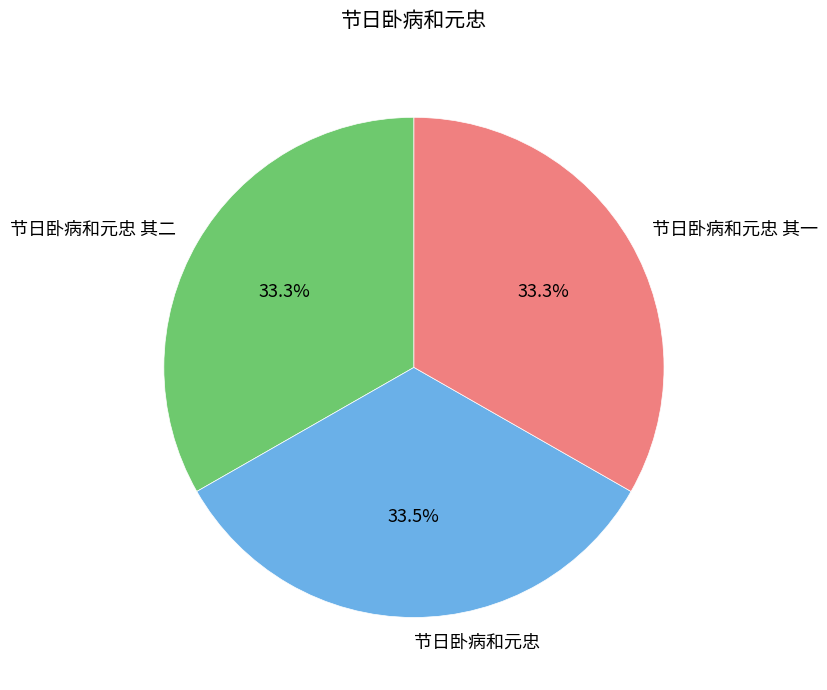

To the nearest percent, what percentage of the pie is 节日卧病和元忠 其二?

33%